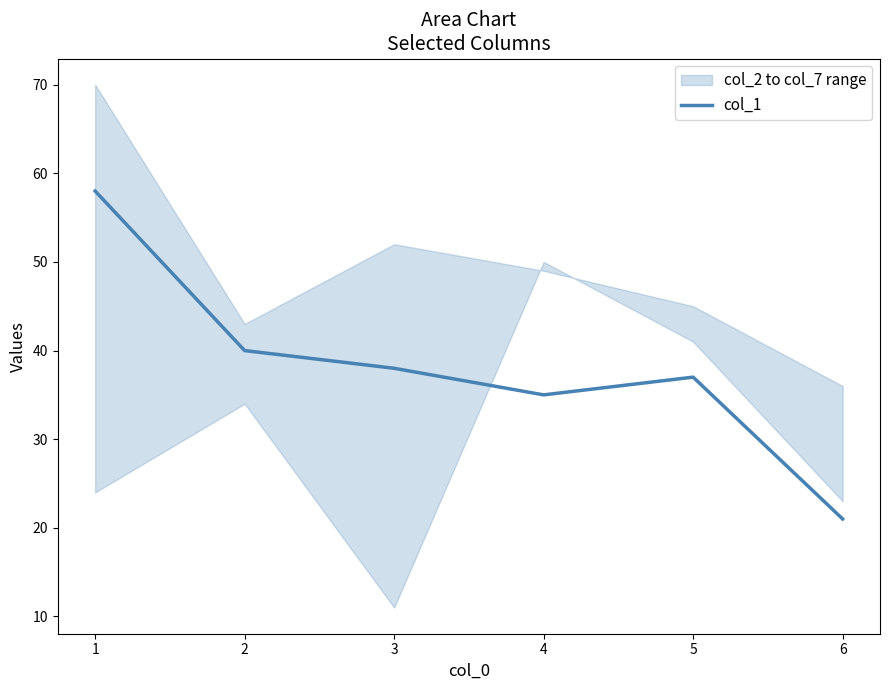

Which has a higher value, 2 or 6?

2